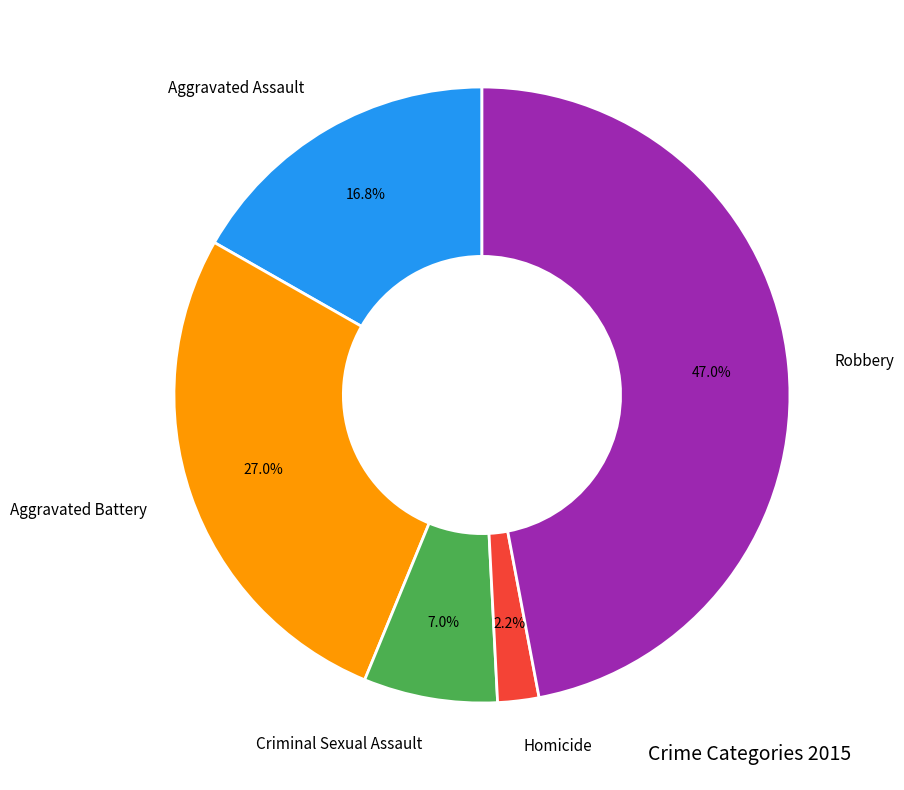

Does any single category account for the majority?

No